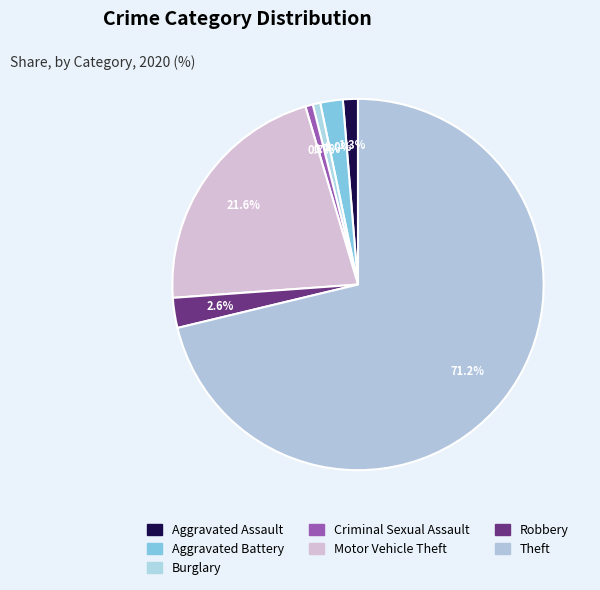

What is the majority slice?

Theft